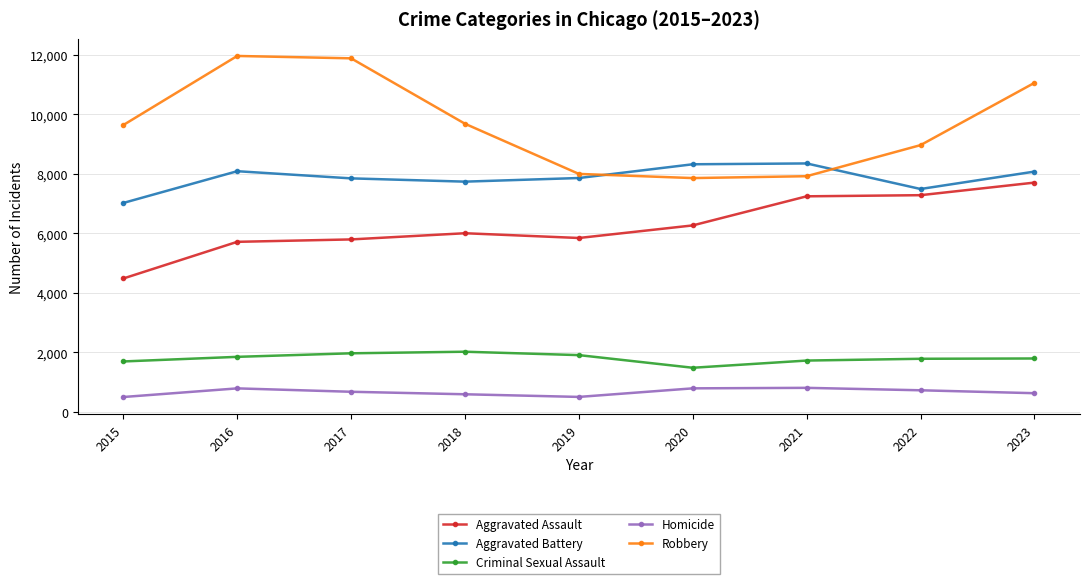

How many interior local peaks does the Robbery series have?

1